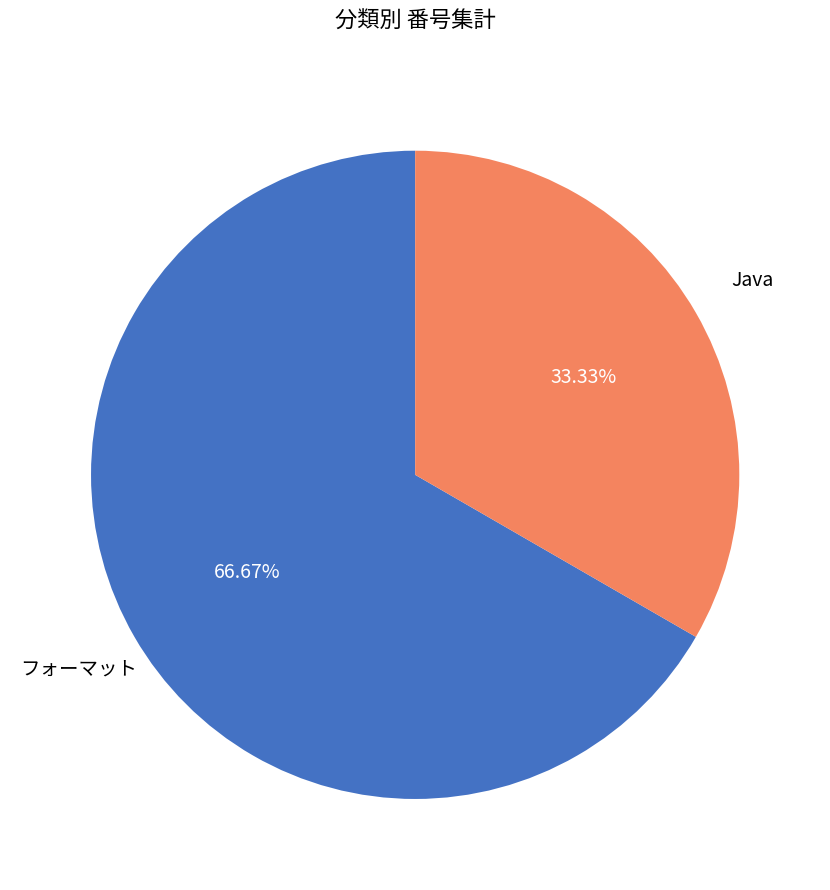

Is there a majority slice in this chart?

Yes